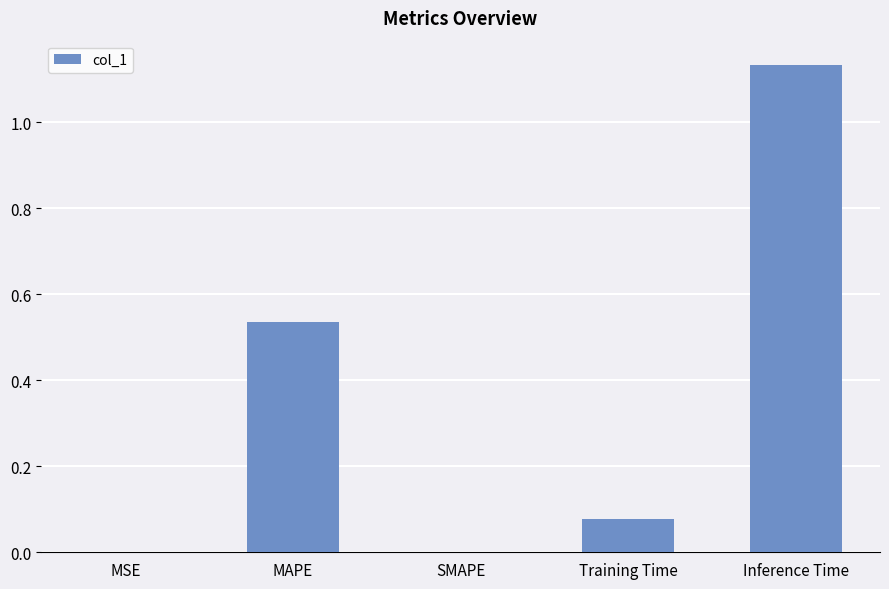

Which category has the highest value across all series?

Inference Time